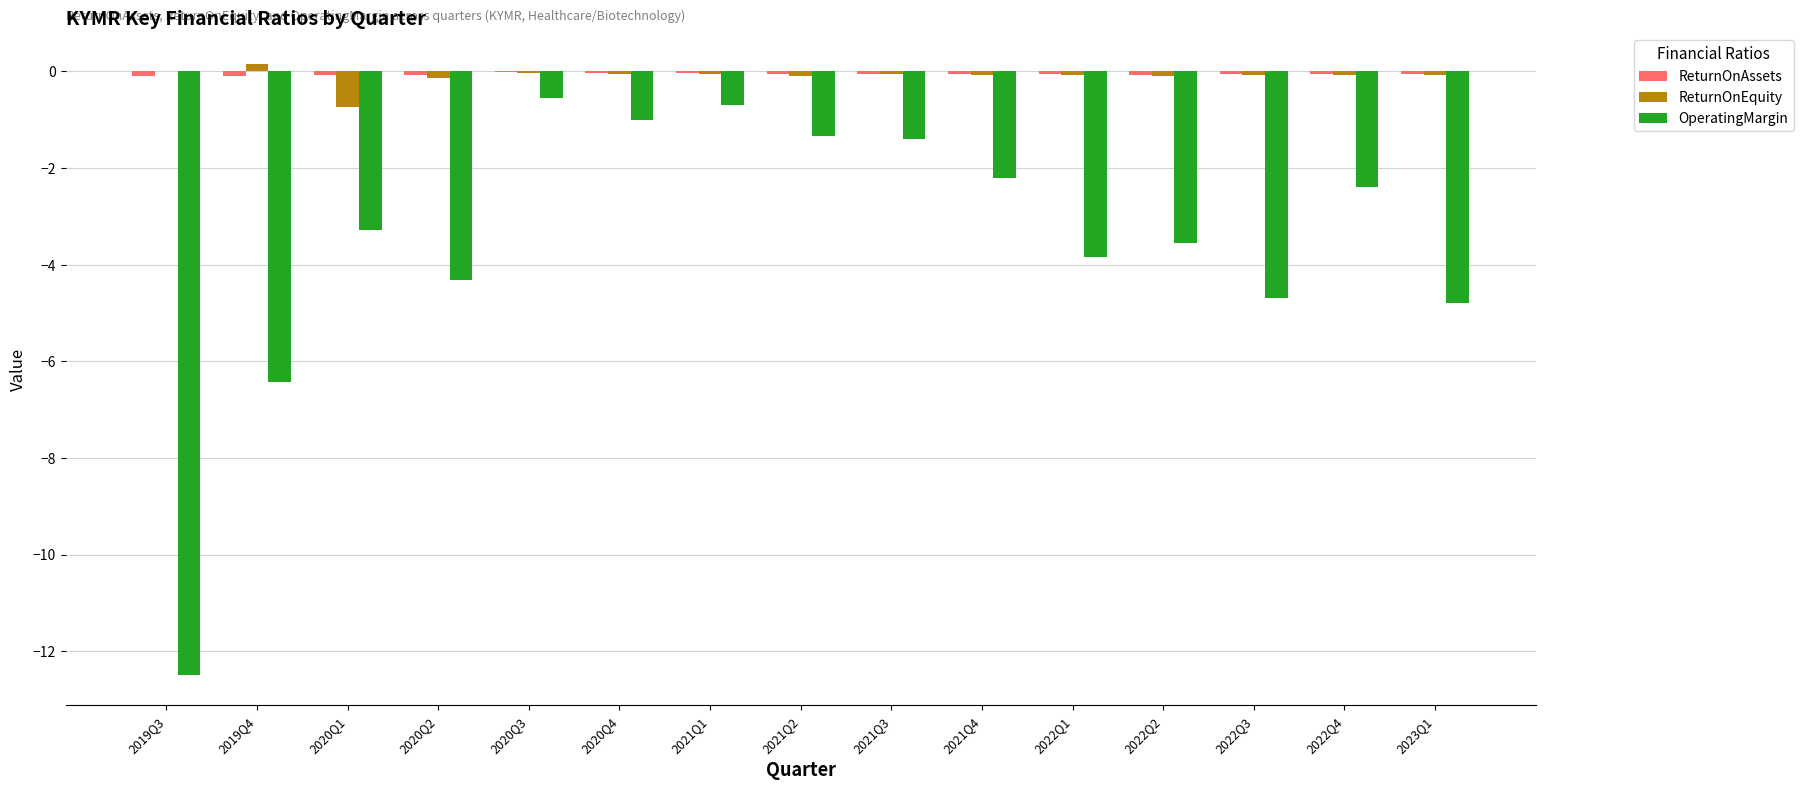

Which series changed the most between 2019Q3 and 2019Q4?

OperatingMargin